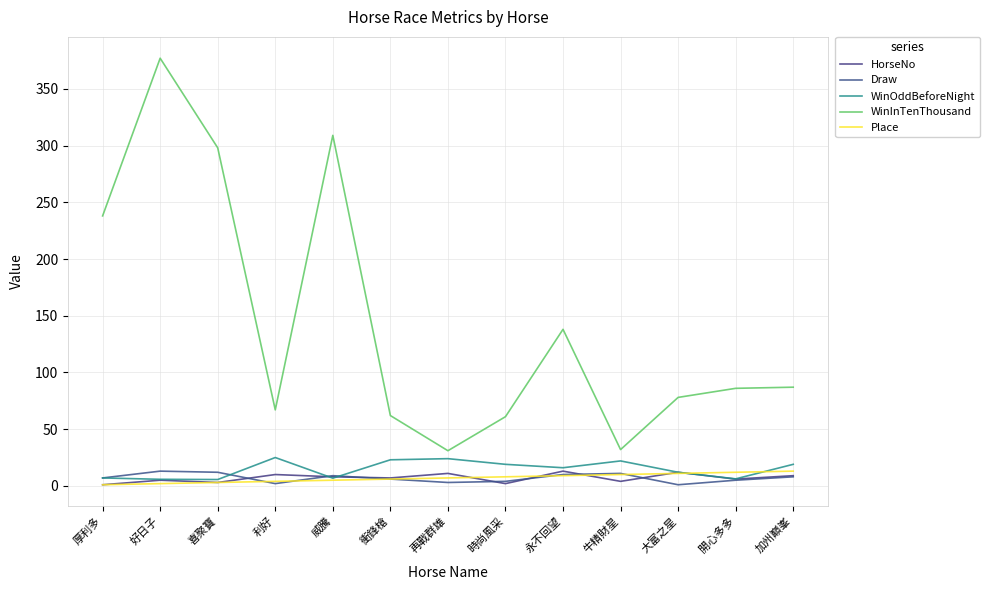

Reading left to right, what are all the values shown in this chart?

HorseNo: 厚利多=1.0	好日子=5.0	喜聚寶=3.0	利好=10.0	威騰=8.0	衝鋒槍=7.0	再戰群雄=11.0	時尚風采=2.0	永不回望=13.0	牛精財星=4.0	大富之星=12.0	開心多多=6.0	加州巔峯=9.0
Draw: 厚利多=7.0	好日子=13.0	喜聚寶=12.0	利好=2.0	威騰=9.0	衝鋒槍=6.0	再戰群雄=3.0	時尚風采=4.0	永不回望=10.0	牛精財星=11.0	大富之星=1.0	開心多多=5.0	加州巔峯=8.0
WinOddBeforeNight: 厚利多=7.0	好日子=5.8	喜聚寶=5.6	利好=25.0	威騰=6.8	衝鋒槍=23.0	再戰群雄=24.0	時尚風采=19.0	永不回望=16.0	牛精財星=22.0	大富之星=12.0	開心多多=6.2	加州巔峯=19.0
WinInTenThousand: 厚利多=238.0	好日子=377.0	喜聚寶=298.0	利好=67.0	威騰=309.0	衝鋒槍=62.0	再戰群雄=31.0	時尚風采=61.0	永不回望=138.0	牛精財星=32.0	大富之星=78.0	開心多多=86.0	加州巔峯=87.0
Place: 厚利多=1.0	好日子=2.0	喜聚寶=3.0	利好=4.0	威騰=5.0	衝鋒槍=6.0	再戰群雄=7.0	時尚風采=8.0	永不回望=9.0	牛精財星=10.0	大富之星=11.0	開心多多=12.0	加州巔峯=13.0